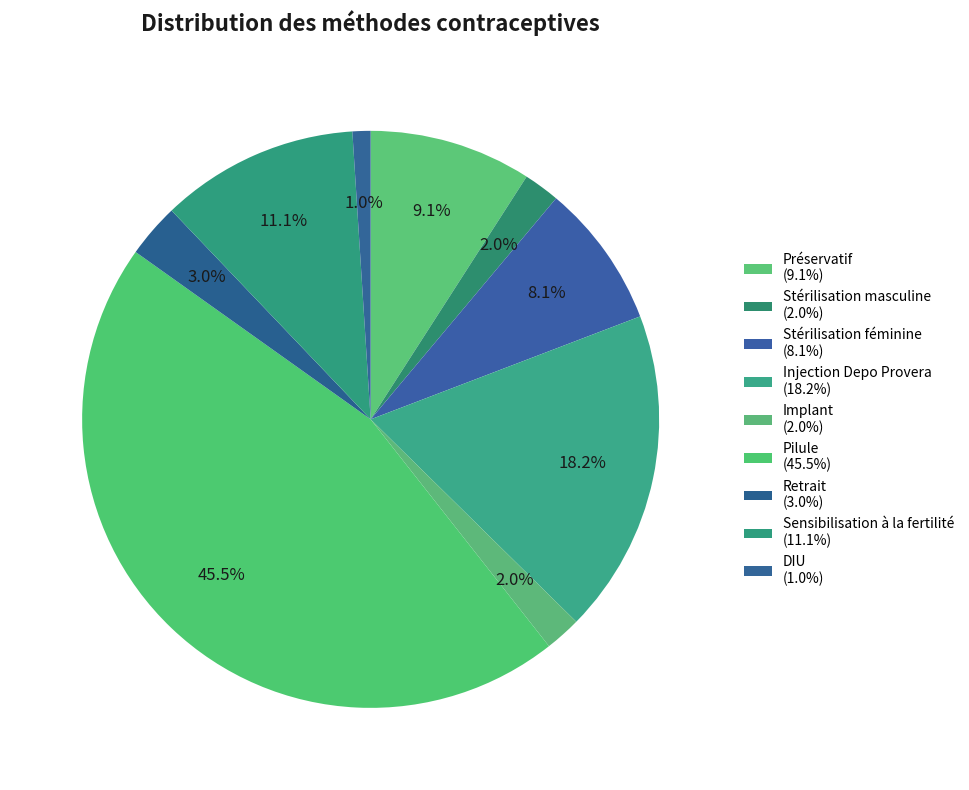

To the nearest percent, what is the combined percentage of Stérilisation féminine and Préservatif?

17%